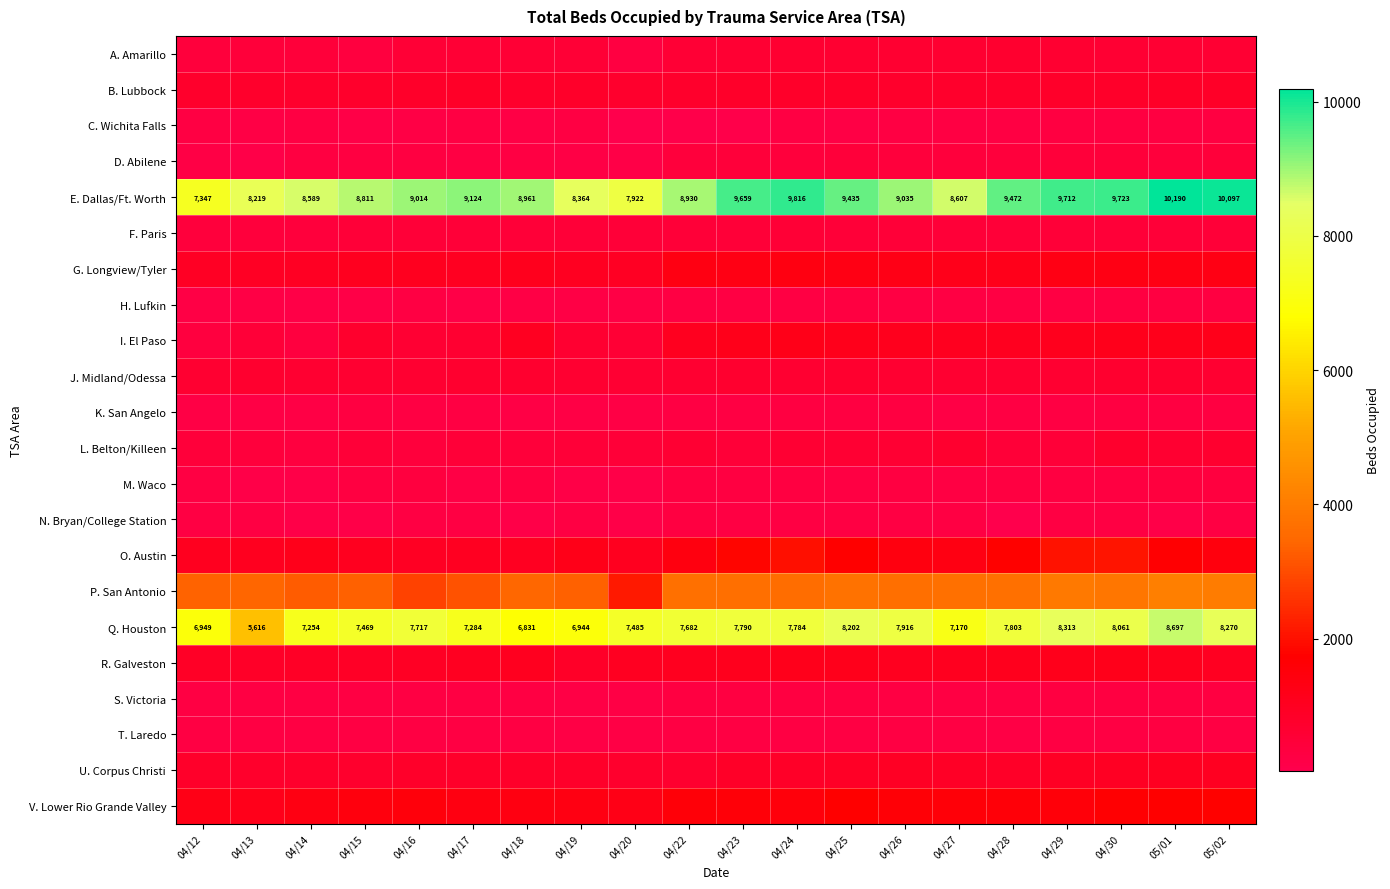

What is the average value of the Q. Houston series?

7562